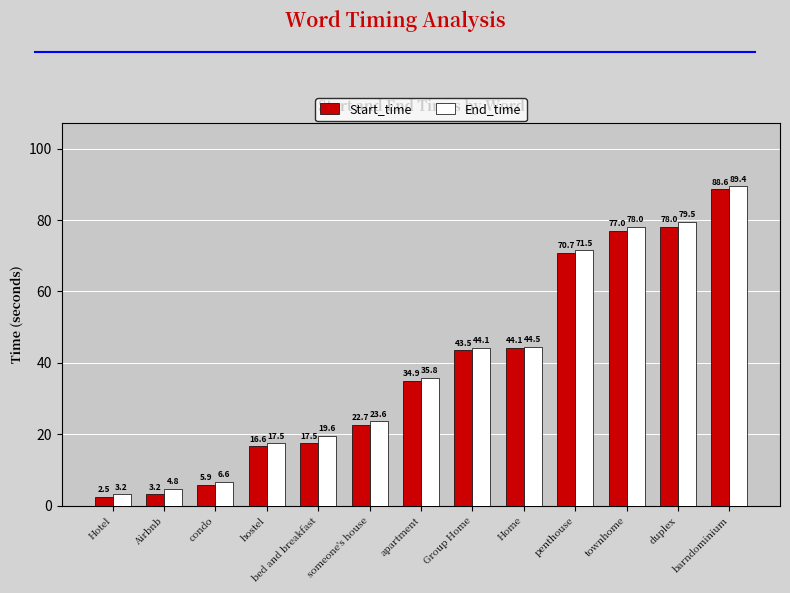

At how many categories does at least one series exceed 24?

7